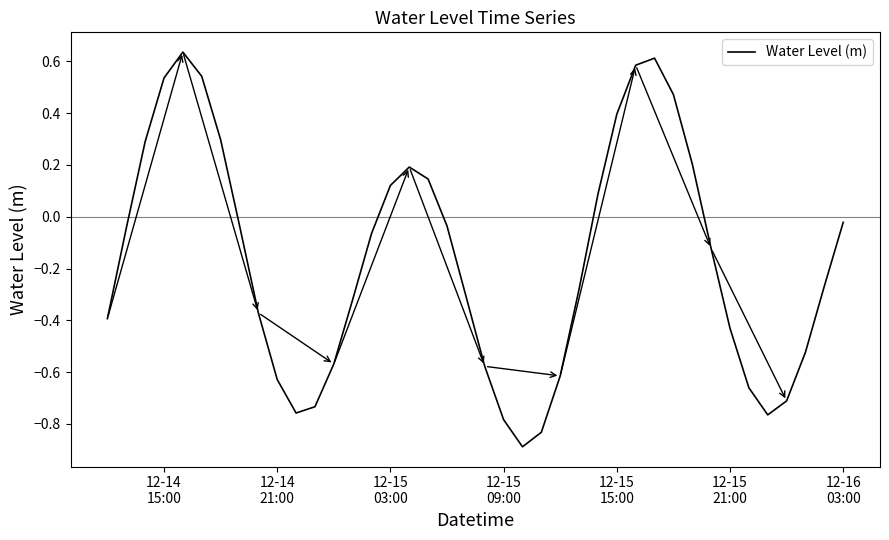

What is the difference between the maximum and minimum values?

1.5